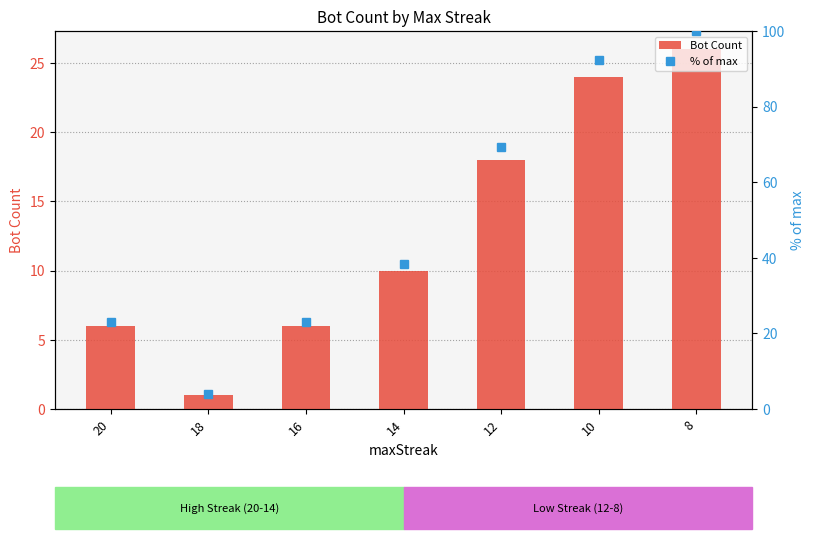

Reading left to right, what are all the values shown in this chart?

Bot Count: 6.0	1.0	6.0	10.0	18.0	24.0	26.0
% of max: 23.1	3.8	23.1	38.5	69.2	92.3	100.0